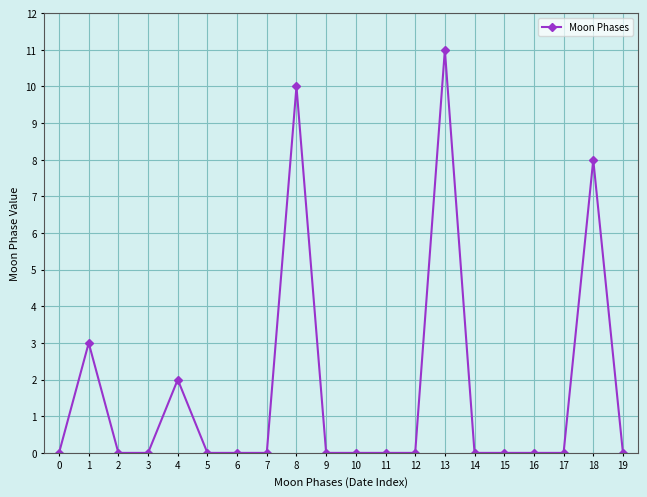

At which category does the data reach its first local peak?

1